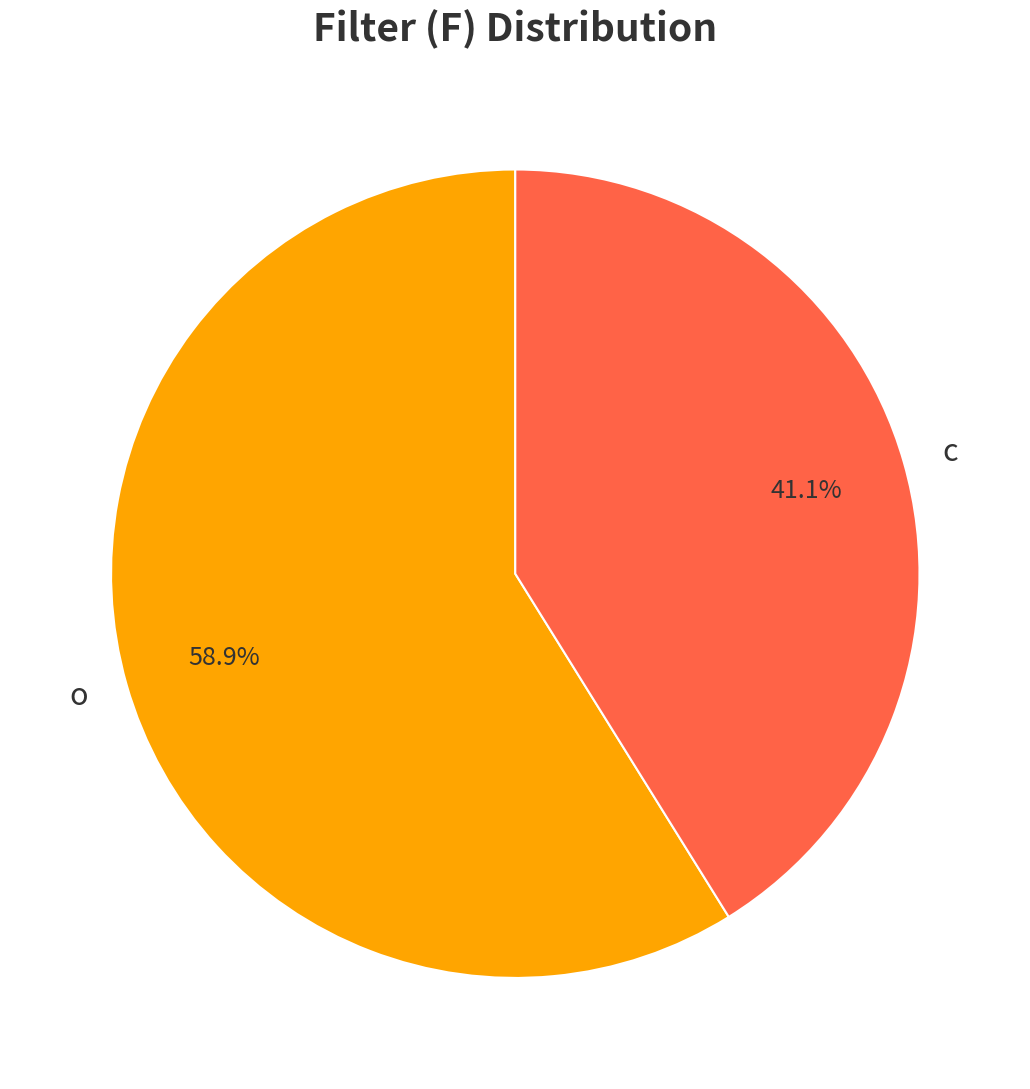

Which category accounts for the majority?

o